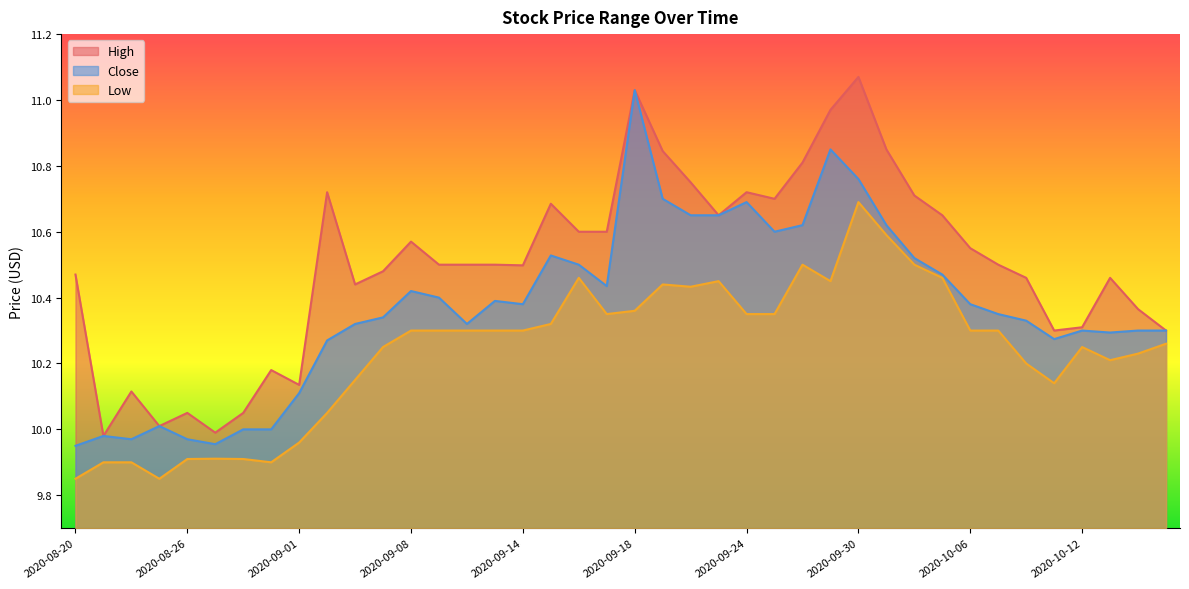

At which category is the sum across all series the highest?

2020-09-30